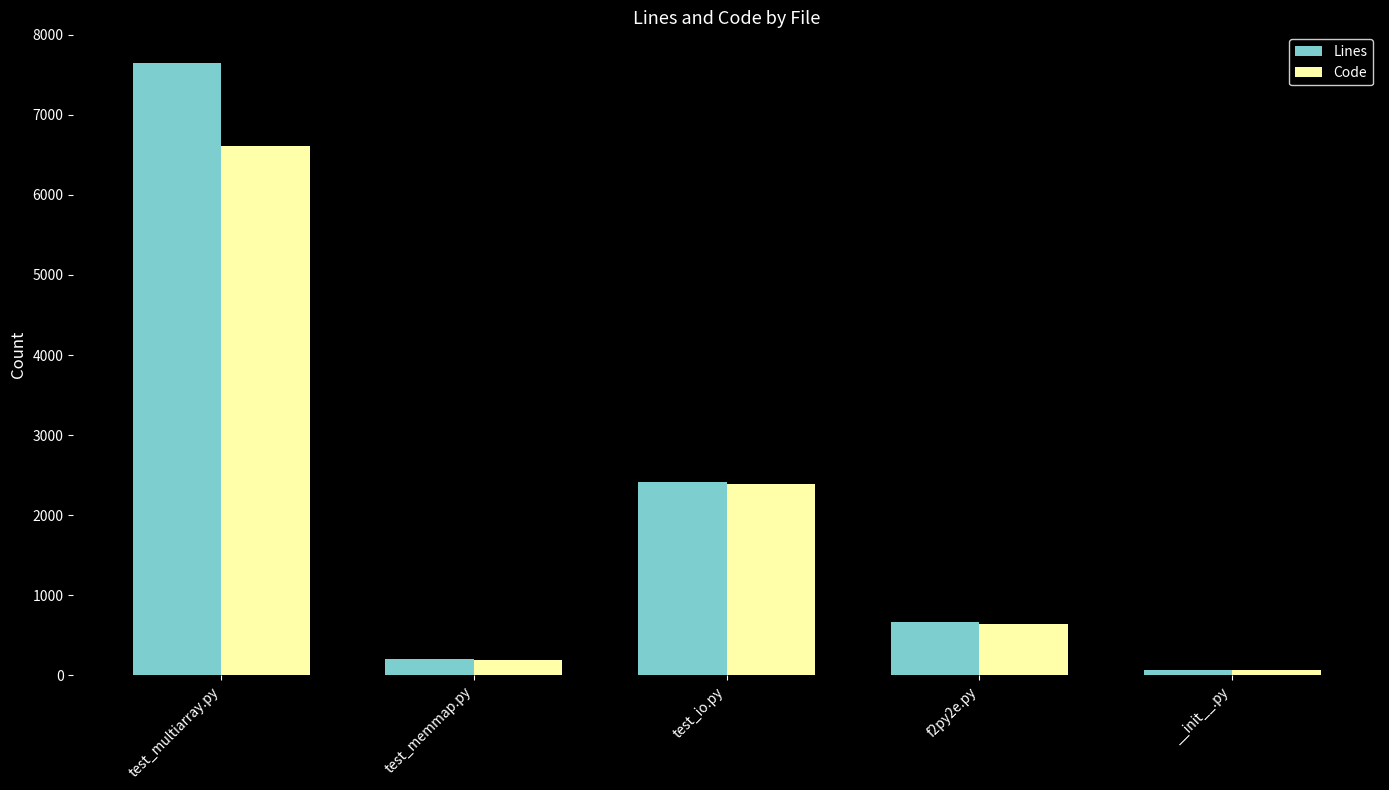

Which label corresponds to the largest value in the chart?

test_multiarray.py